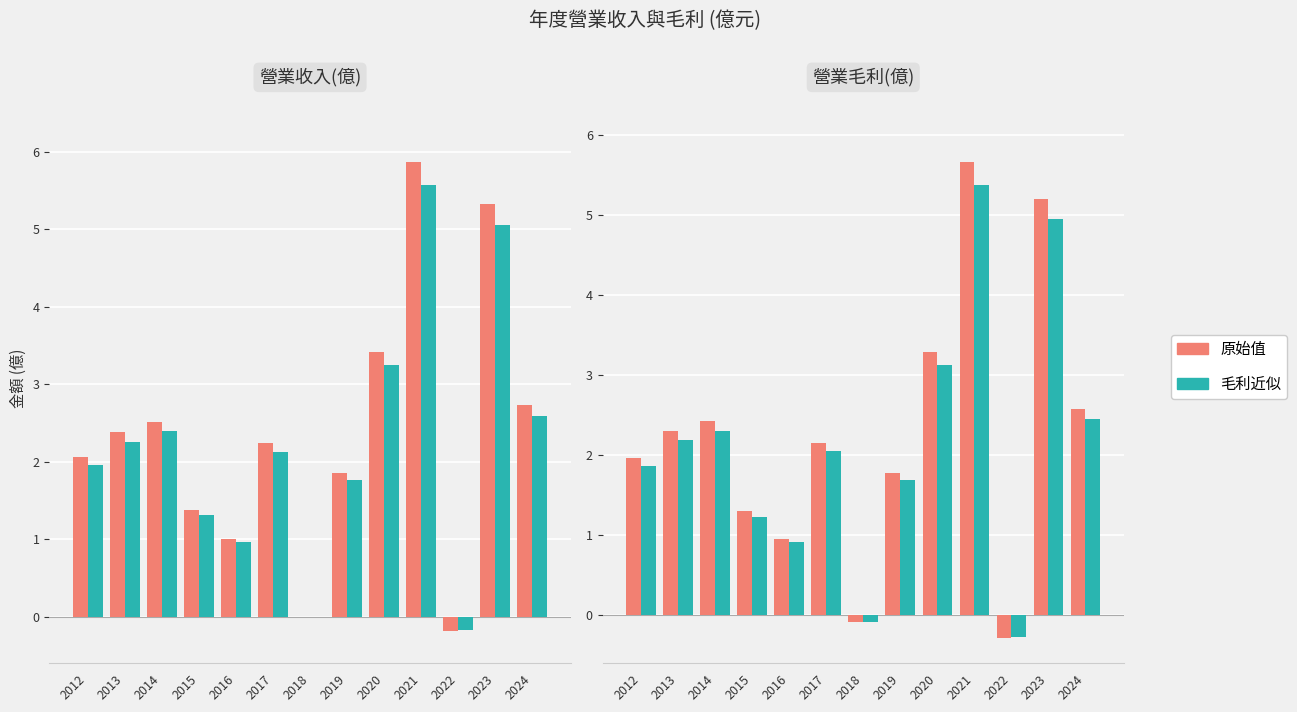

Reading right to left, extract all data points from this chart.

營業收入: 2.7	5.3	-0.2	5.9	3.4	1.9	0.0	2.2	1.0	1.4	2.5	2.4	2.1
毛利(估): 2.6	5.1	-0.2	5.6	3.2	1.8	0.0	2.1	1.0	1.3	2.4	2.3	2.0
營業毛利: 2.6	5.2	-0.3	5.7	3.3	1.8	-0.1	2.2	1.0	1.3	2.4	2.3	2.0
收入(估): 2.5	4.9	-0.3	5.4	3.1	1.7	-0.1	2.1	0.9	1.2	2.3	2.2	1.9